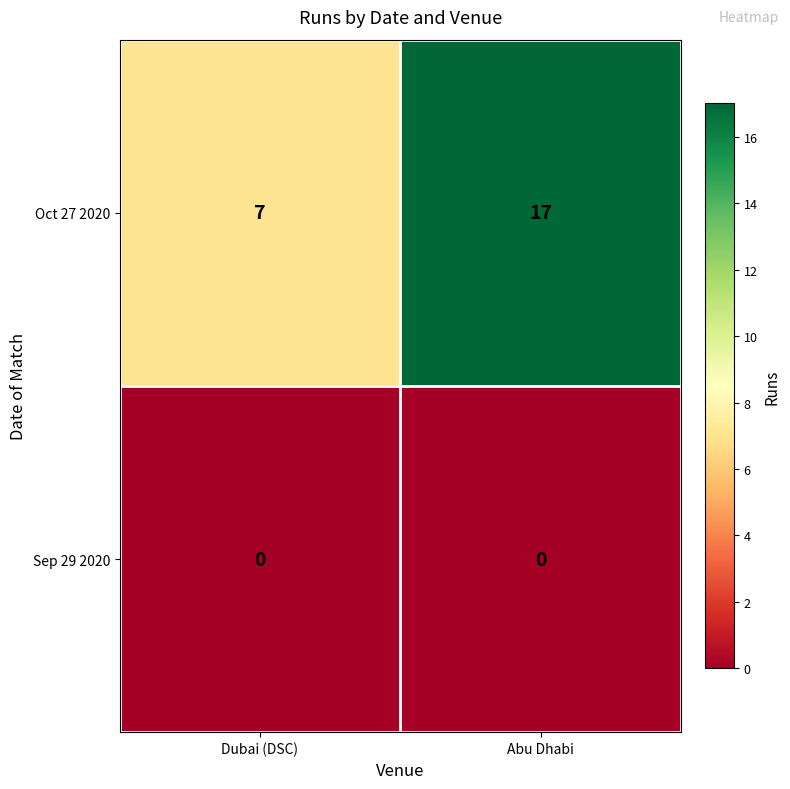

How many series are shown in this chart?

2